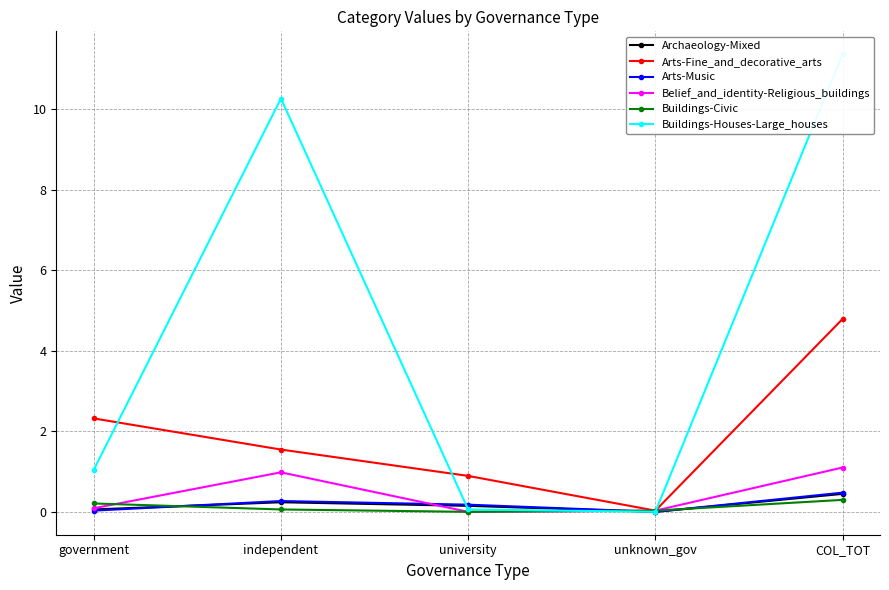

At which category does the chart reach its minimum across all series?

unknown_gov